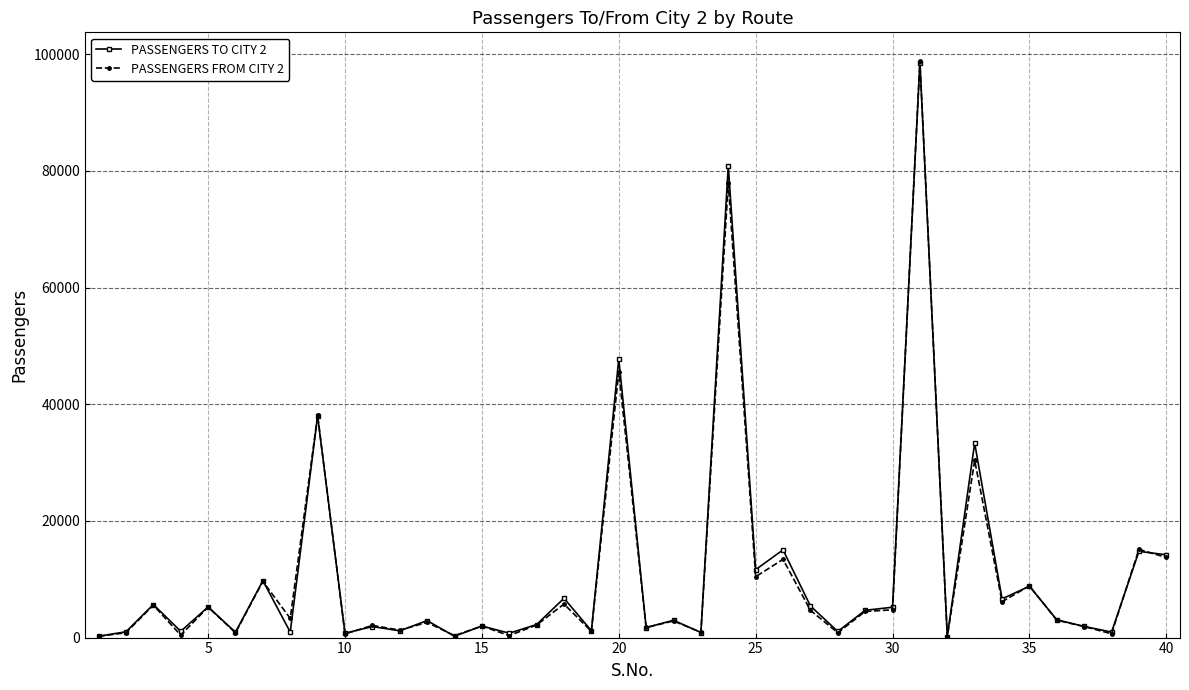

At how many categories does at least one series exceed 16735?

5